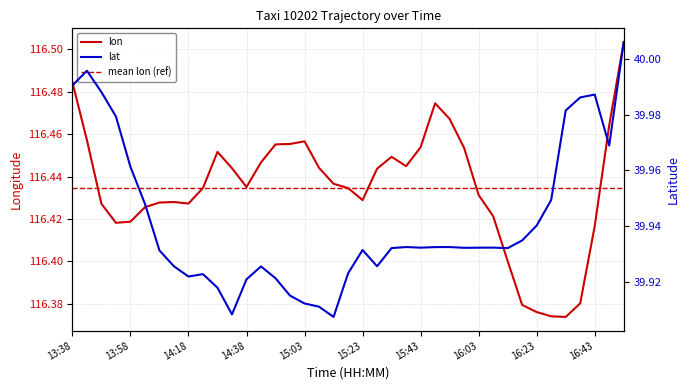

What is the total value across all series at 14:53?

156.4